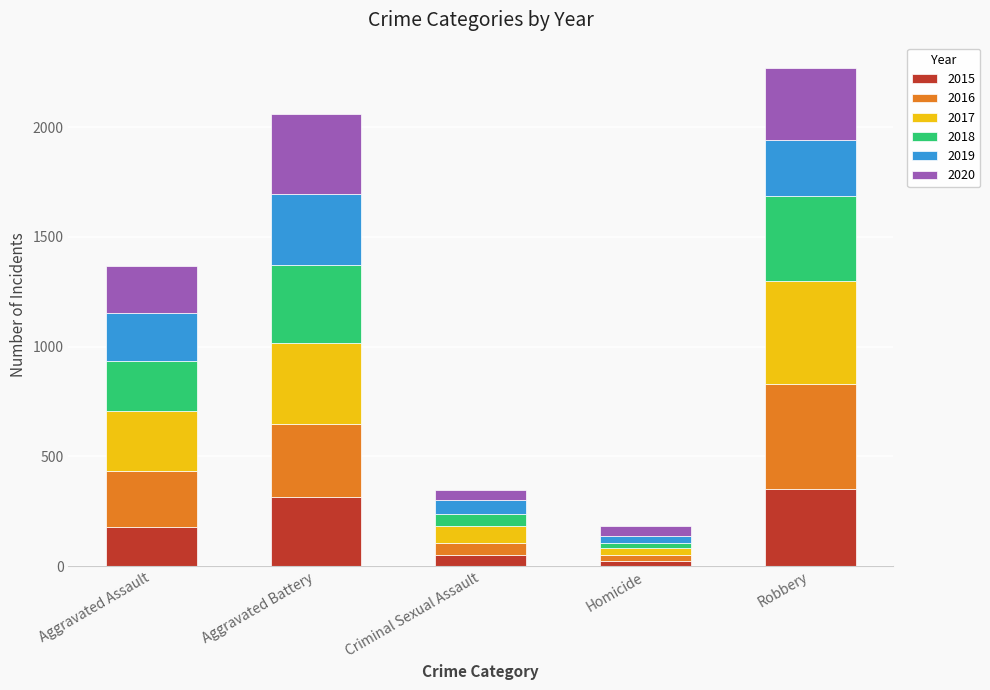

The value of 2015 at Robbery is 350. True or false?

True